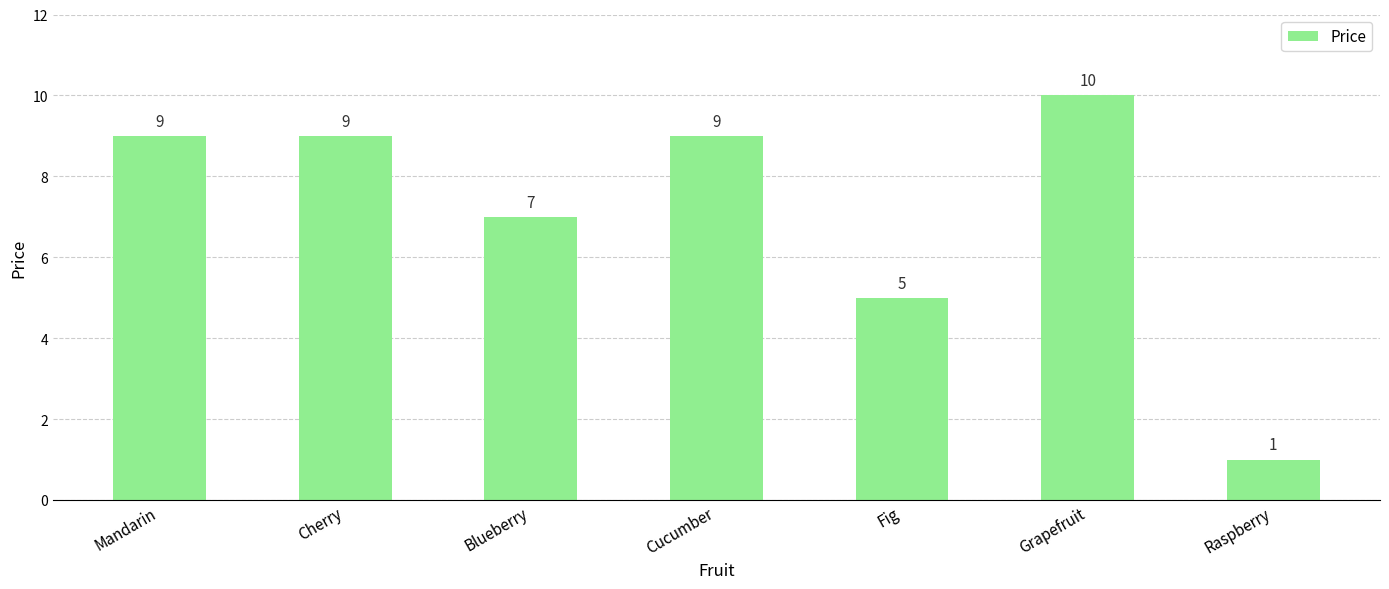

What is the approximate value at Raspberry?

1